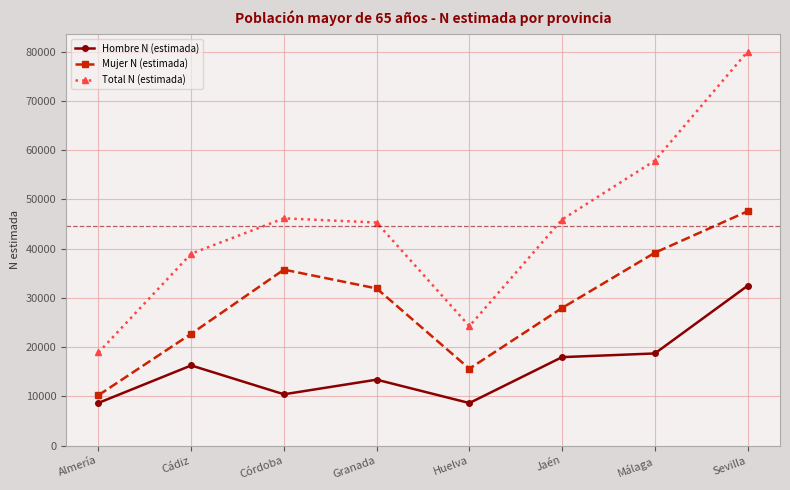

Which category has the highest value across all series?

Sevilla